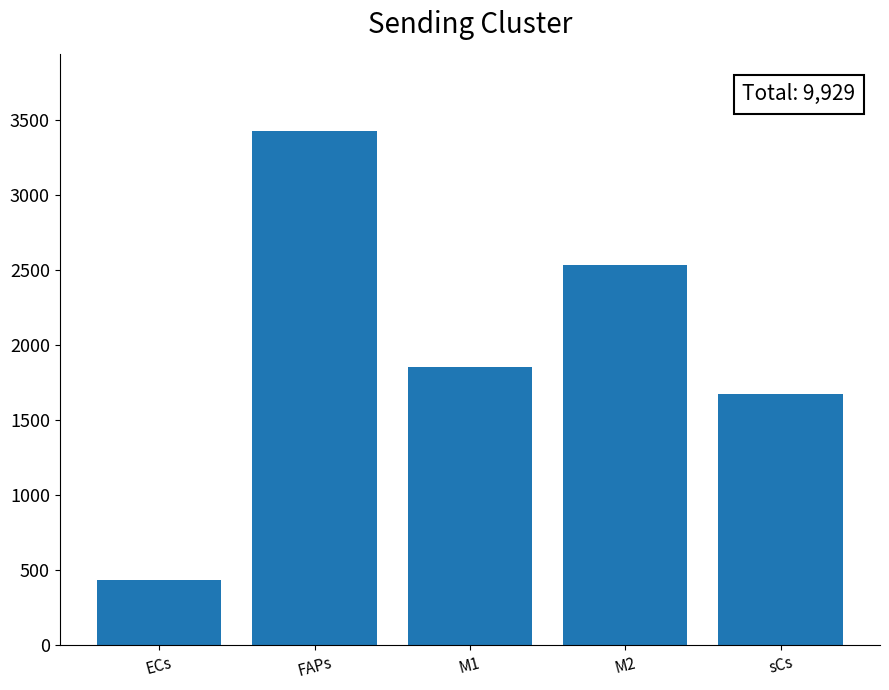

What is the average value?

1985.8